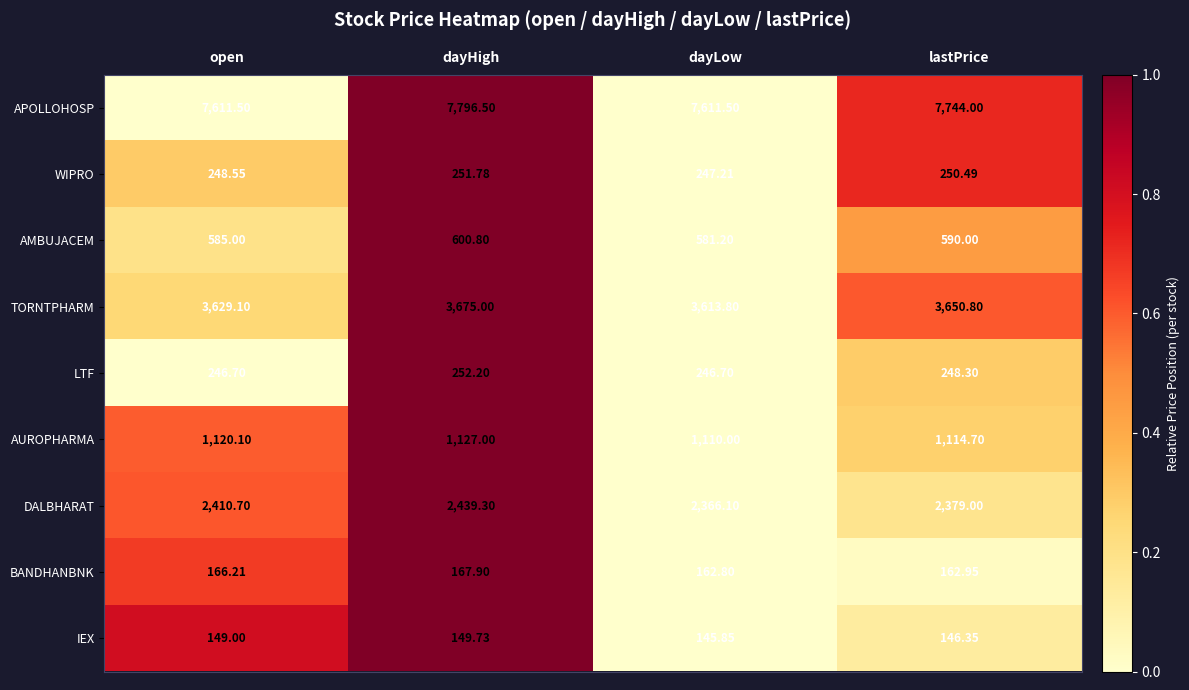

Is the value of LTF at dayHigh greater than the value of WIPRO at dayHigh?

Yes